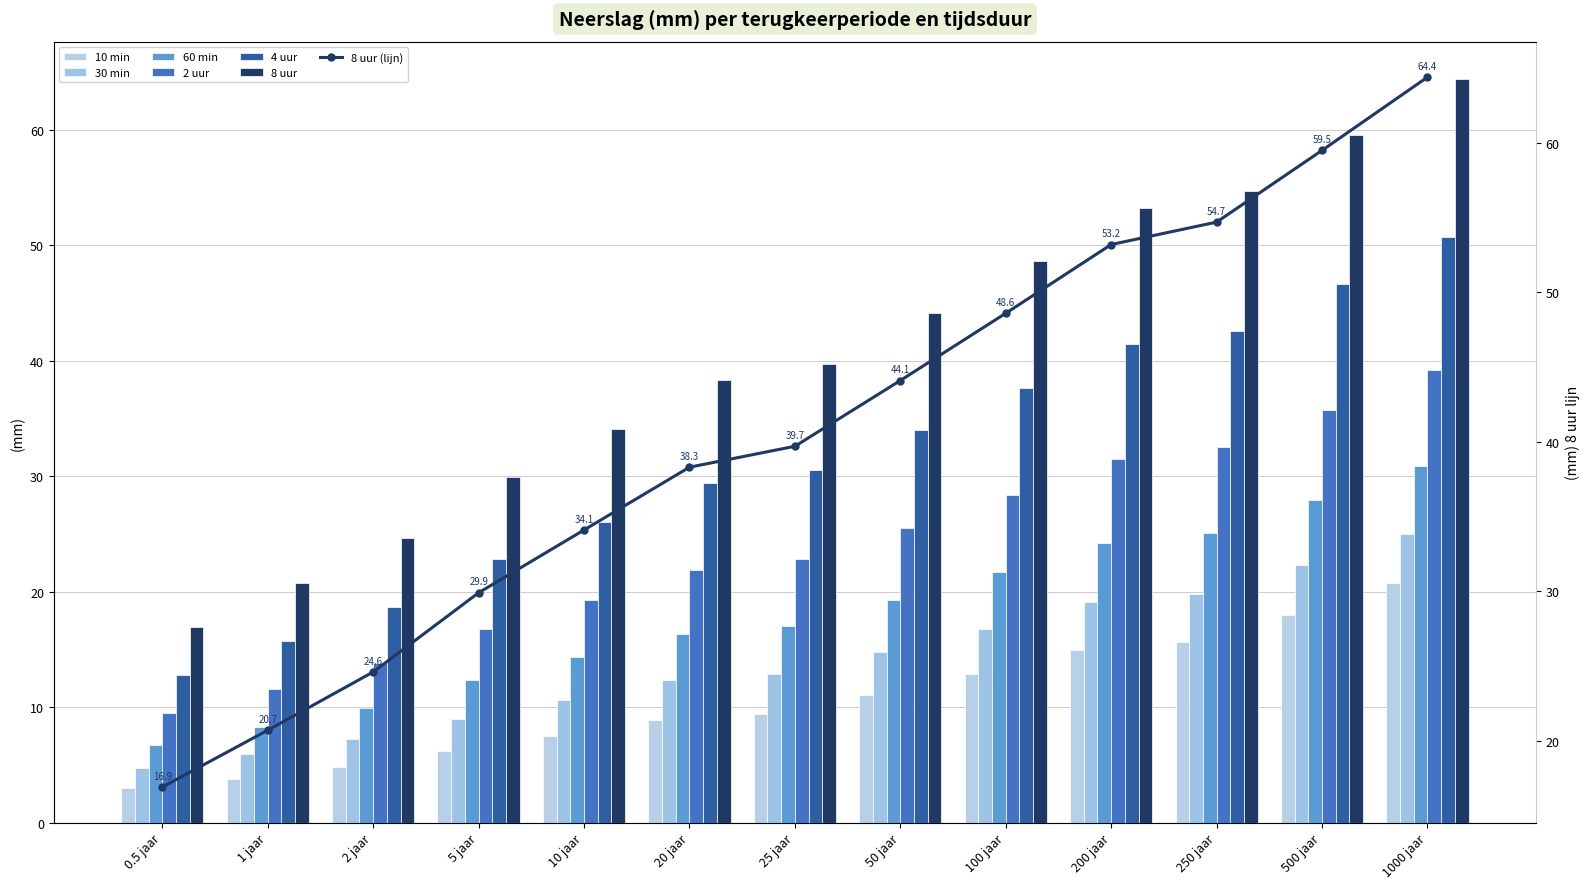

What is the value of the 30 min bar at the 11th from the left?

19.8